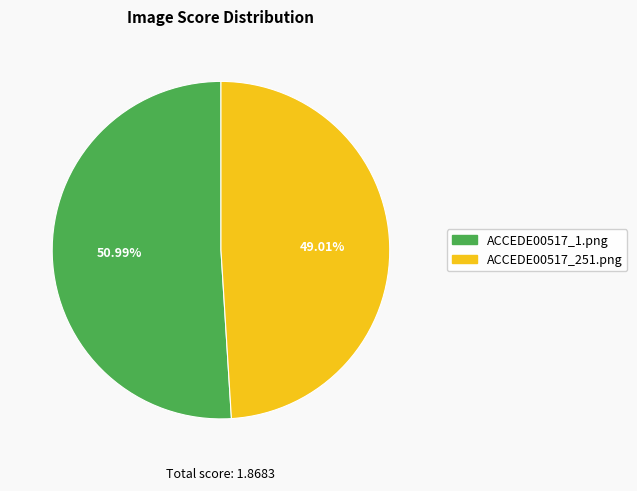

Combined, what portion of the pie is ACCEDE00517_251.png and ACCEDE00517_1.png?

100.0%